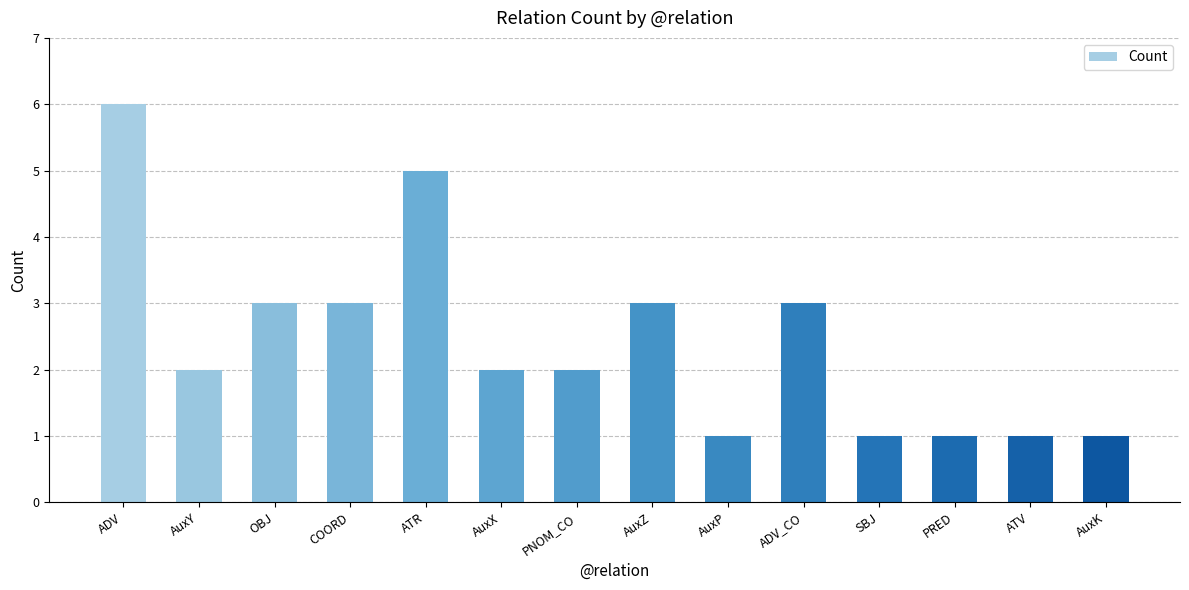

The value at PNOM_CO is 3. True or false?

False